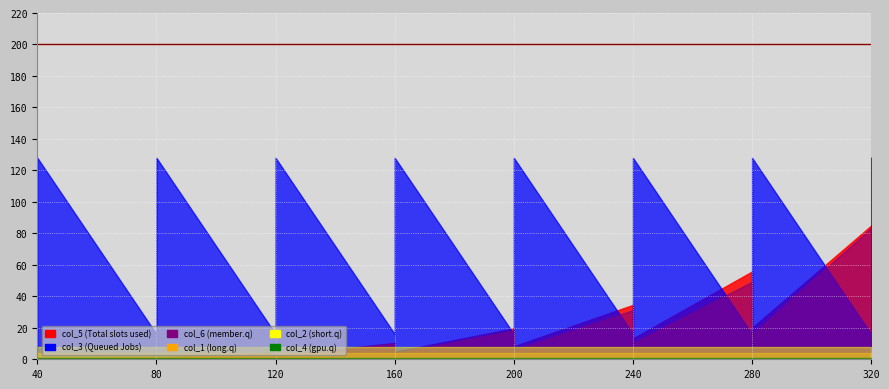

What is the sum of all col_4 values?

40.0